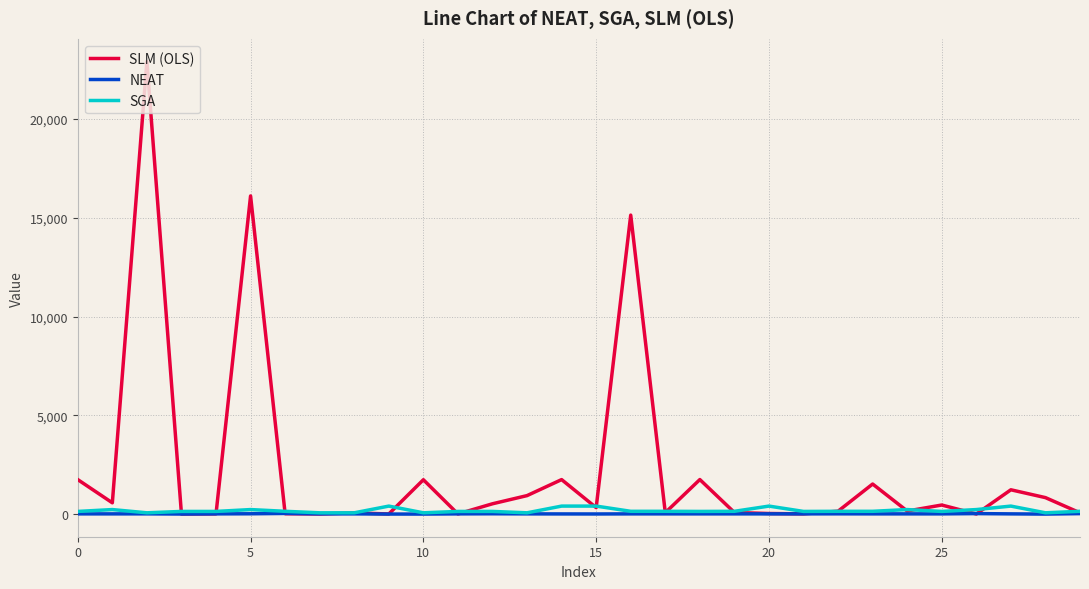

Which series has the largest total across all categories?

SLM (OLS)